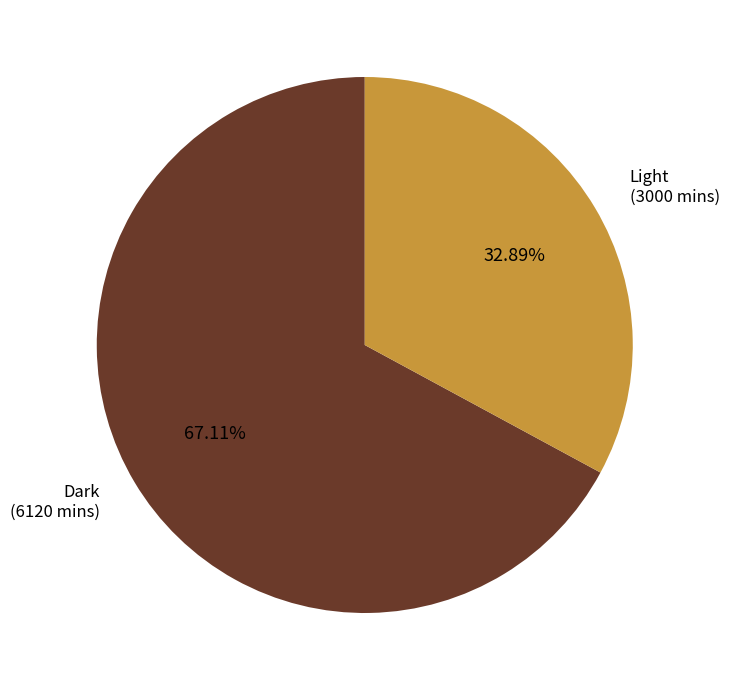

Combined, what portion of the pie is Dark and Light?

100.0%